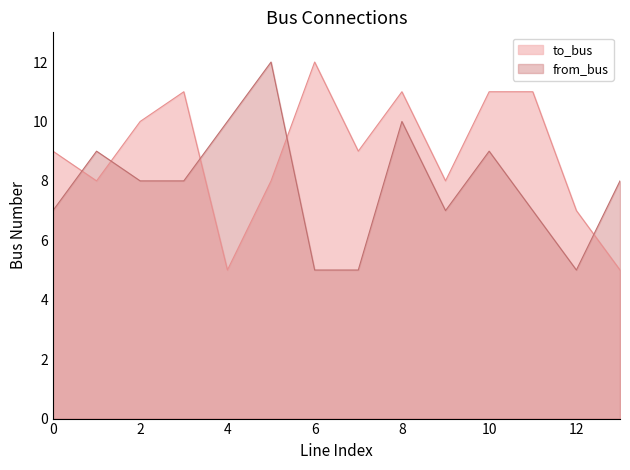

How many interior local valleys does the from_bus series have?

2